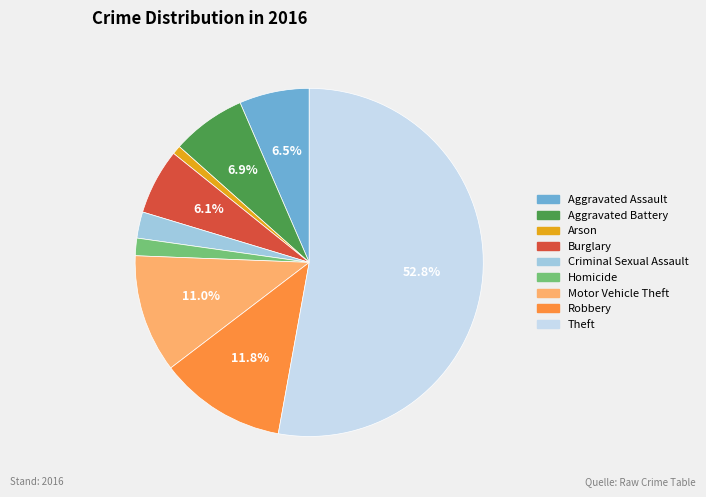

Which category has the biggest portion of the pie?

Theft